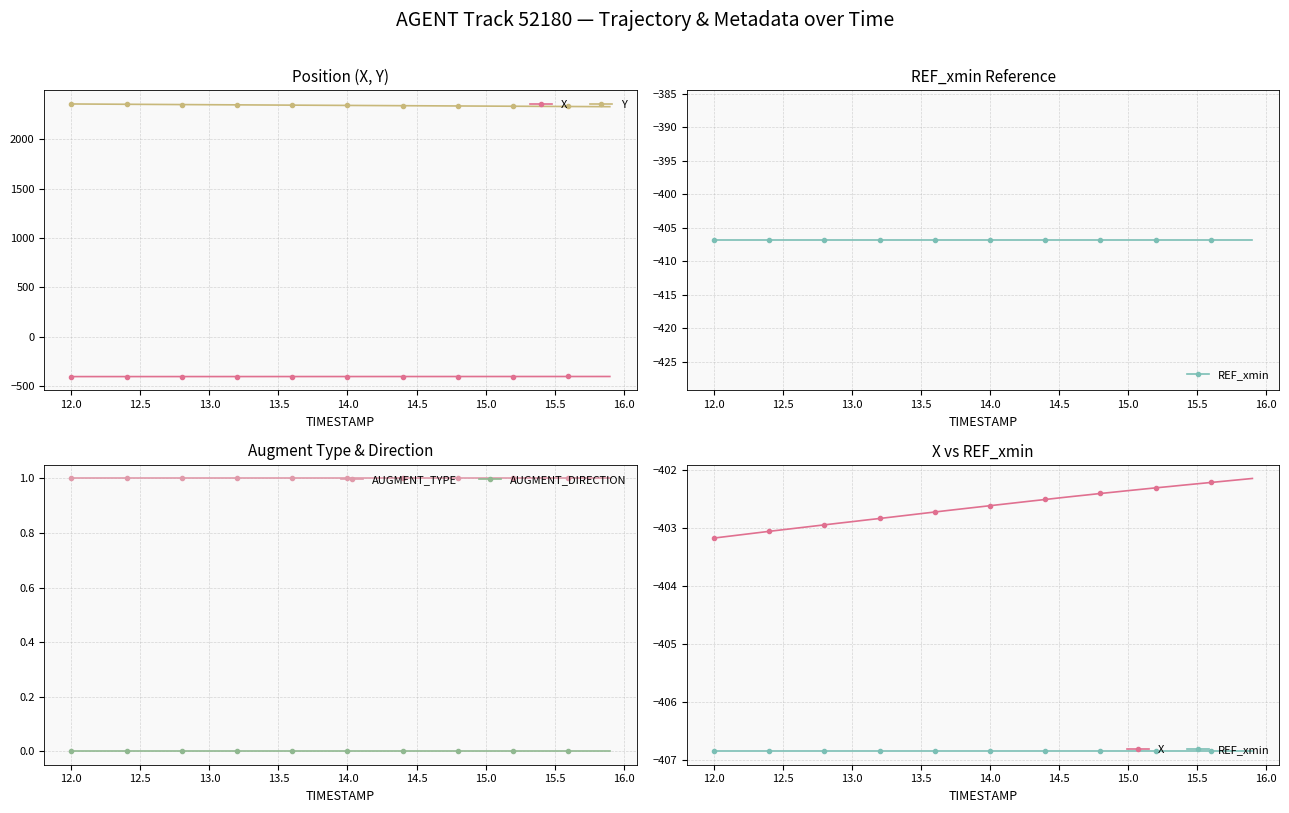

True or false: AUGMENT_TYPE and AUGMENT_DIRECTION intersect in this chart.

False